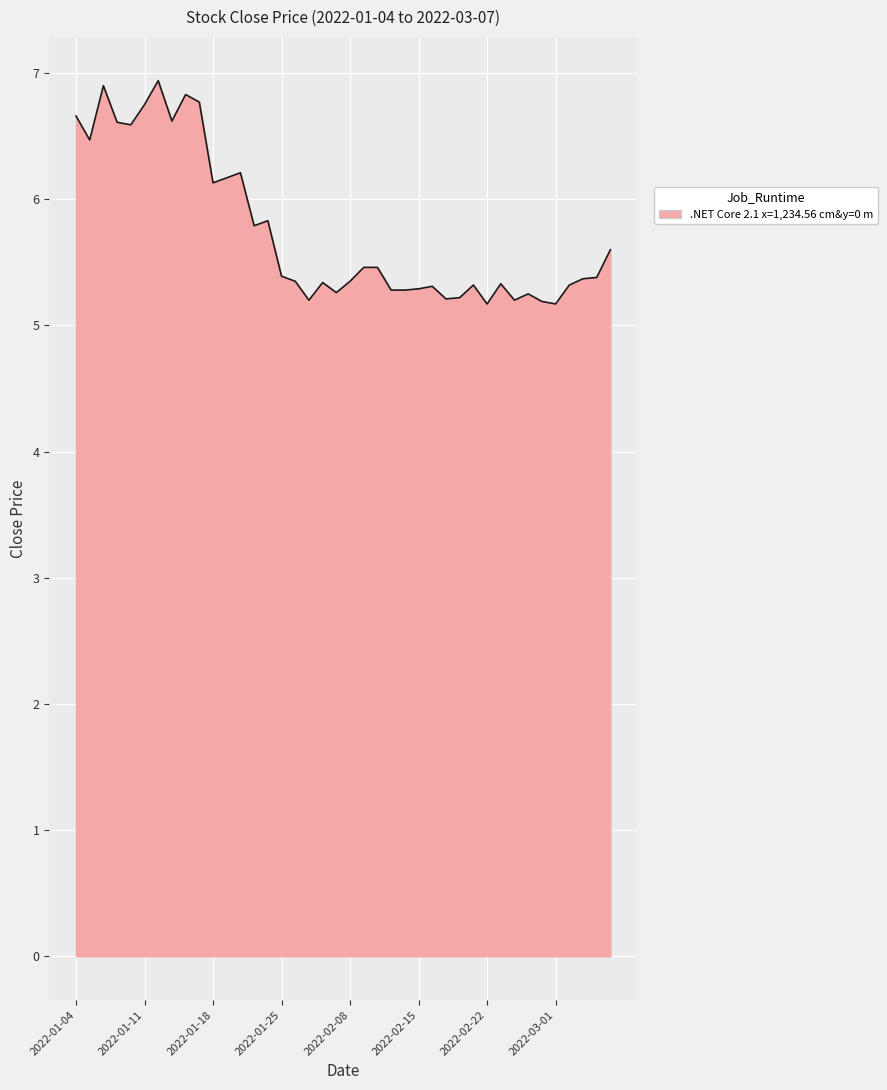

What is the maximum value shown in the chart?

6.9